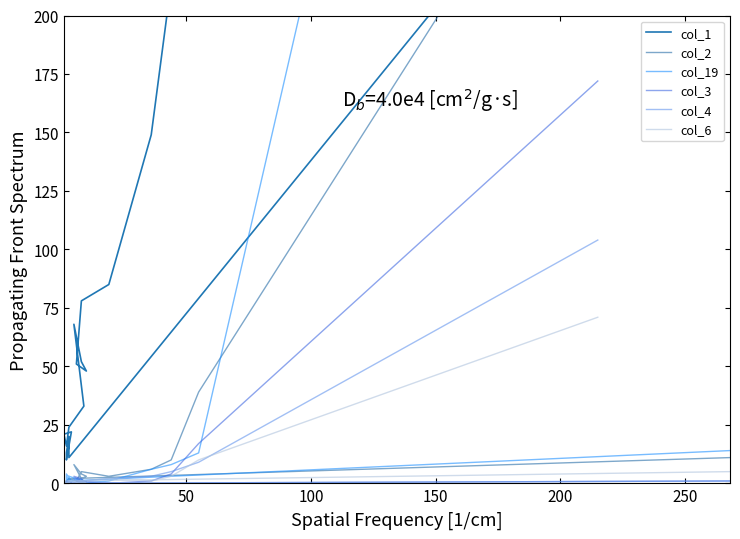

Reading left to right, transcribe all the data shown in this chart.

col_1: 10874	1036	214	149	85	78	51	48	52	68	33	24	16	21	22	10	13	20	11	358
col_2: 307	39	10	6	3	5	1	3	4	8	0	2	1	0	0	0	0	0	2	11
col_19: 754	13	8	6	1	0	1	1	1	2	1	3	0	0	1	4	1	3	1	14
col_3: 172	17	4	1	0	1	1	0	2	3	0	0	0	0	0	1	0	0	0	1
col_4: 104	9	5	3	2	1	0	0	1	2	0	1	0	0	0	0	0	0	0	1
col_6: 71	10	3	1	2	1	1	0	0	1	0	0	0	1	1	0	0	0	1	5